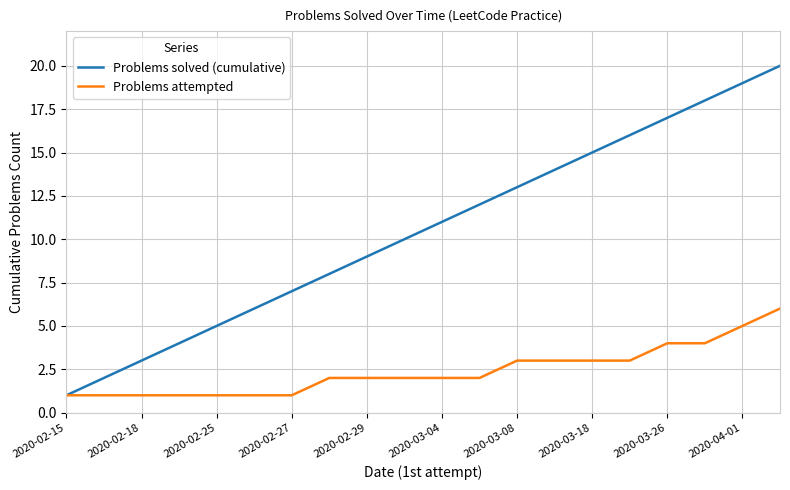

Rank the series by their average value, from highest to lowest.

Problems solved (cumulative), Problems attempted